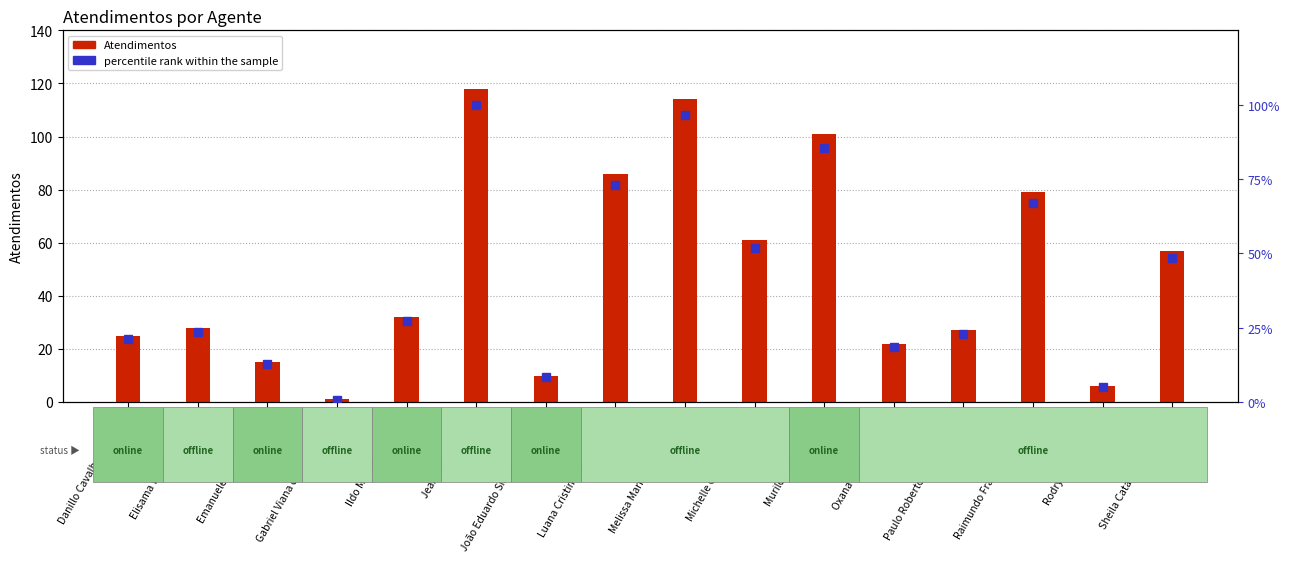

Reading right to left, what are all the values shown in this chart?

Atendimentos: Sheila Catarina de Campos=57.0	Rodrygo Moura Mujol=6.0	Raimundo Francisco Taborda=79.0	Paulo Roberto da Silva Junior=27.0	Oxana Andreli da Silva=22.0	Murilo Henrique Silva=101.0	Michelle Goncalves Mello=61.0	Melissa Maria Caleffi Zechini=114.0	Luana Cristine Sa dos Santos=86.0	João Eduardo Simplicio de Lima=10.0	Jean Lucas Ferreira=118.0	Ildo Matheus Picinato=32.0	Gabriel Viana dos Santos Silva=1.0	Emanuele Taiete Benigno=15.0	Elisama Walter Machado=28.0	Danillo Cavalheiro Afonso=25.0
percentile rank within the sample: Sheila Catarina de Campos=48.3	Rodrygo Moura Mujol=5.1	Raimundo Francisco Taborda=66.9	Paulo Roberto da Silva Junior=22.9	Oxana Andreli da Silva=18.6	Murilo Henrique Silva=85.6	Michelle Goncalves Mello=51.7	Melissa Maria Caleffi Zechini=96.6	Luana Cristine Sa dos Santos=72.9	João Eduardo Simplicio de Lima=8.5	Jean Lucas Ferreira=100.0	Ildo Matheus Picinato=27.1	Gabriel Viana dos Santos Silva=0.8	Emanuele Taiete Benigno=12.7	Elisama Walter Machado=23.7	Danillo Cavalheiro Afonso=21.2